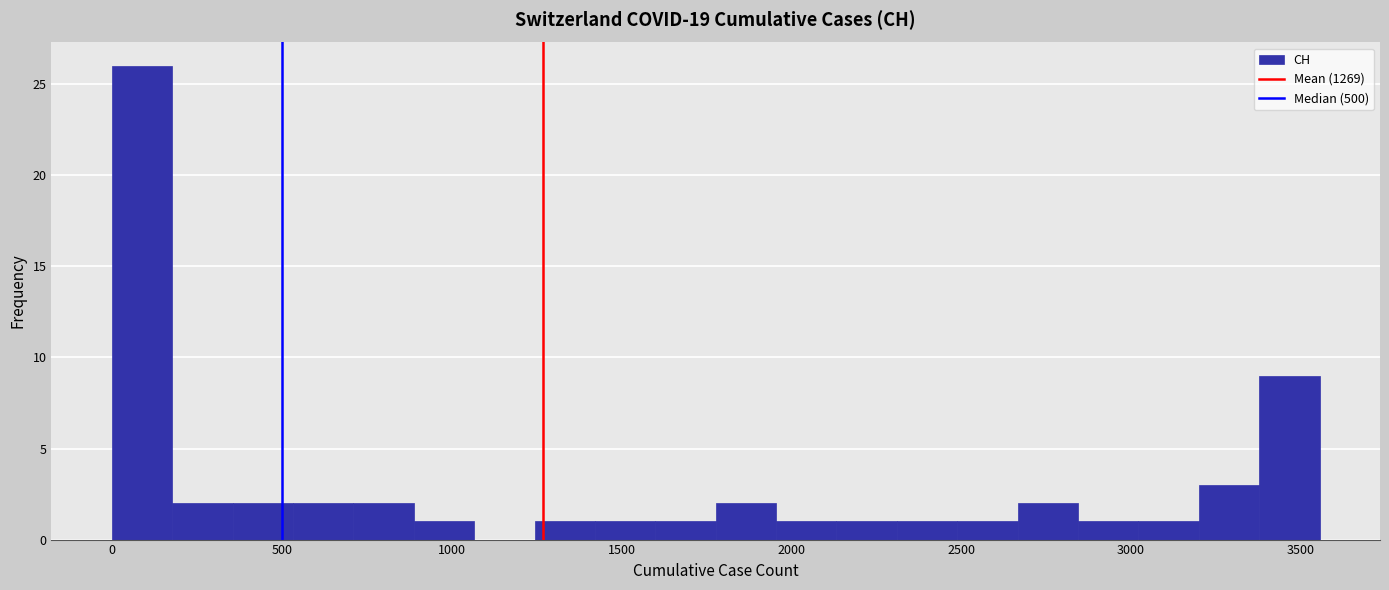

Around what value on the x-axis is the tallest bar? Give the approximate position of its centre, as read against the axis.

100